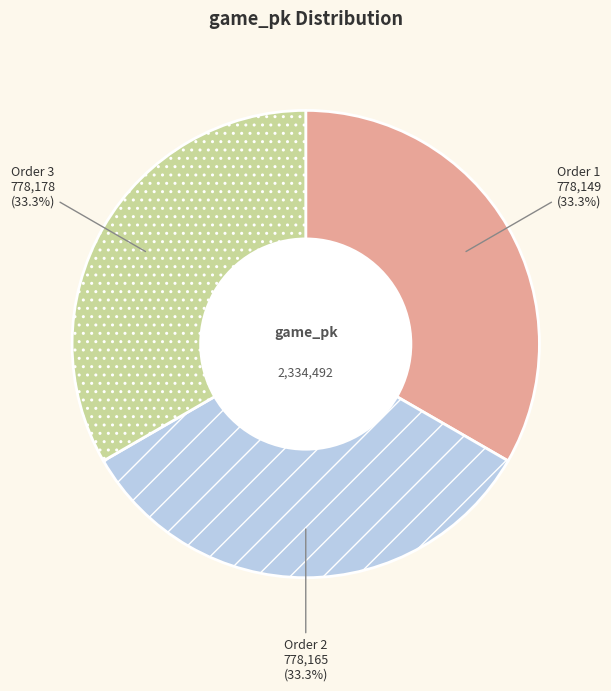

To the nearest percent, what is the average slice percentage?

33%